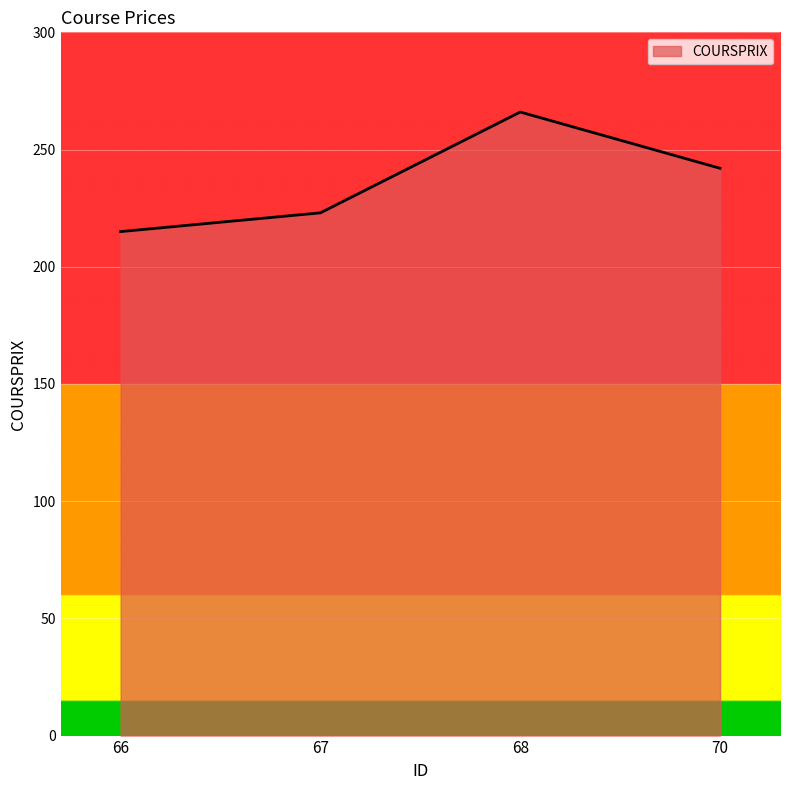

How many lines are shown in the chart?

1